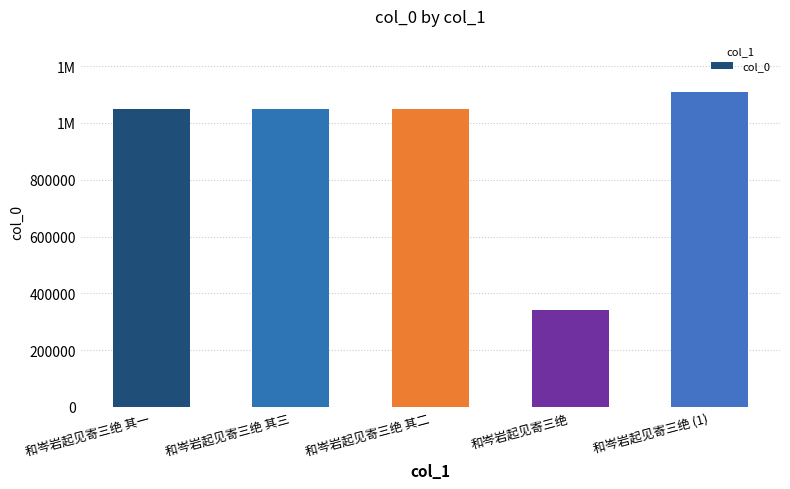

What is the change in value from 和岑岩起见寄三绝 其二 to 和岑岩起见寄三绝?

-706150